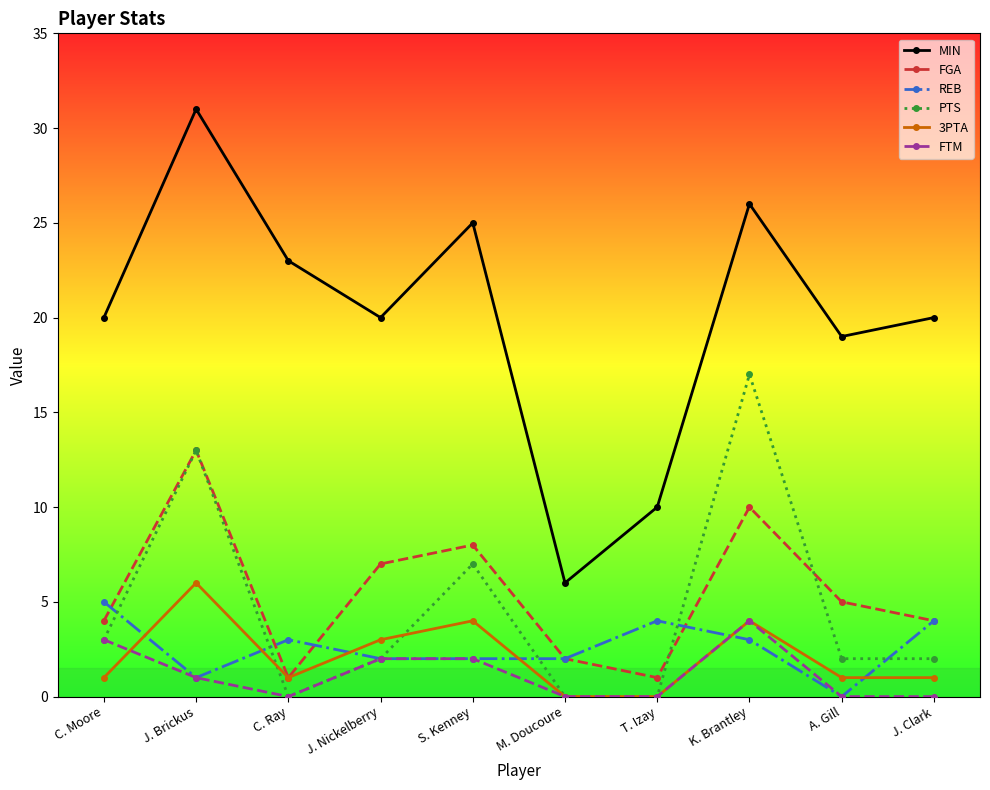

Reading left to right, transcribe all the data shown in this chart.

MIN: C. Moore=20	J. Brickus=31	C. Ray=23	J. Nickelberry=20	S. Kenney=25	M. Doucoure=6	T. Izay=10	K. Brantley=26	A. Gill=19	J. Clark=20
FGA: C. Moore=4	J. Brickus=13	C. Ray=1	J. Nickelberry=7	S. Kenney=8	M. Doucoure=2	T. Izay=1	K. Brantley=10	A. Gill=5	J. Clark=4
REB: C. Moore=5	J. Brickus=1	C. Ray=3	J. Nickelberry=2	S. Kenney=2	M. Doucoure=2	T. Izay=4	K. Brantley=3	A. Gill=0	J. Clark=4
PTS: C. Moore=3	J. Brickus=13	C. Ray=0	J. Nickelberry=2	S. Kenney=7	M. Doucoure=0	T. Izay=0	K. Brantley=17	A. Gill=2	J. Clark=2
3PTA: C. Moore=1	J. Brickus=6	C. Ray=1	J. Nickelberry=3	S. Kenney=4	M. Doucoure=0	T. Izay=0	K. Brantley=4	A. Gill=1	J. Clark=1
FTM: C. Moore=3	J. Brickus=1	C. Ray=0	J. Nickelberry=2	S. Kenney=2	M. Doucoure=0	T. Izay=0	K. Brantley=4	A. Gill=0	J. Clark=0